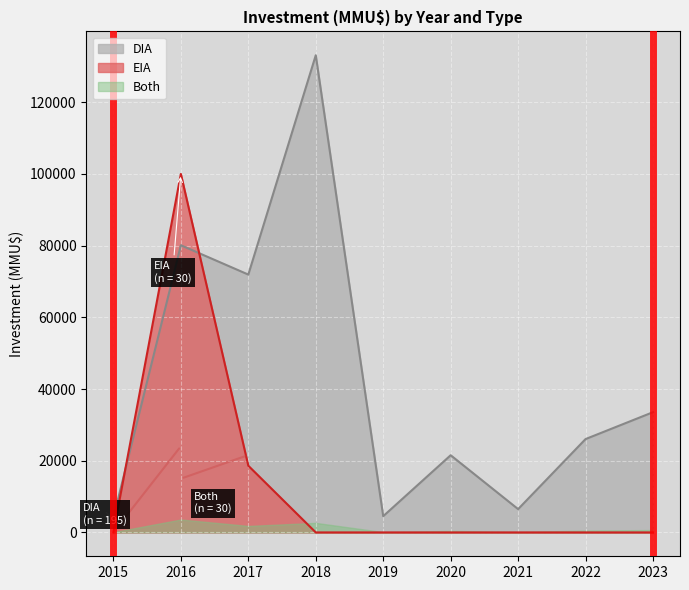

Between 24 and 21, which is larger?

24